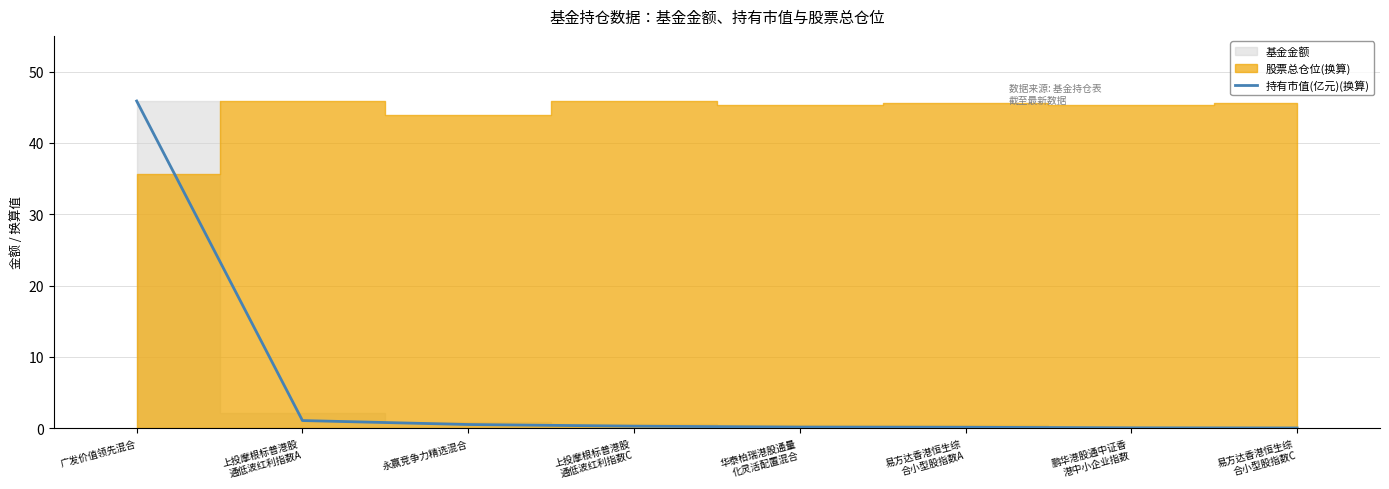

What is the ratio of the value at 华泰柏瑞港股通量
化灵活配置混合 to the value at 上投摩根标普港股
通低波红利指数A?

0.1